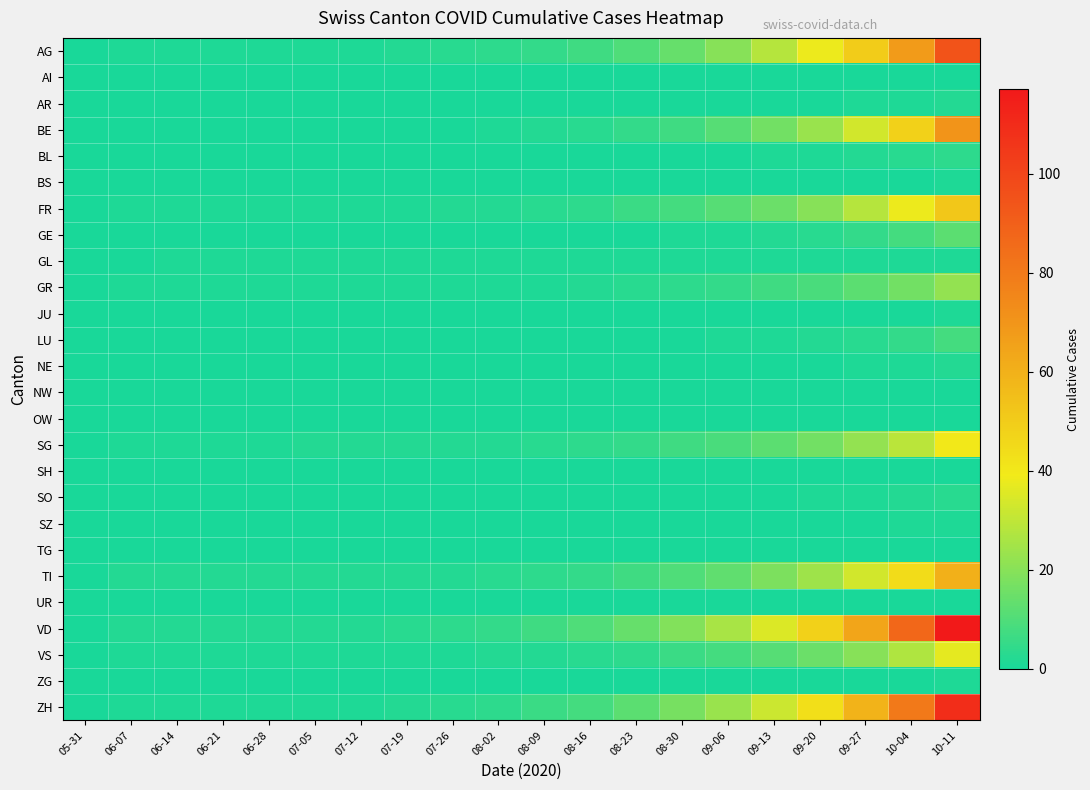

How many series are shown in this chart?

26